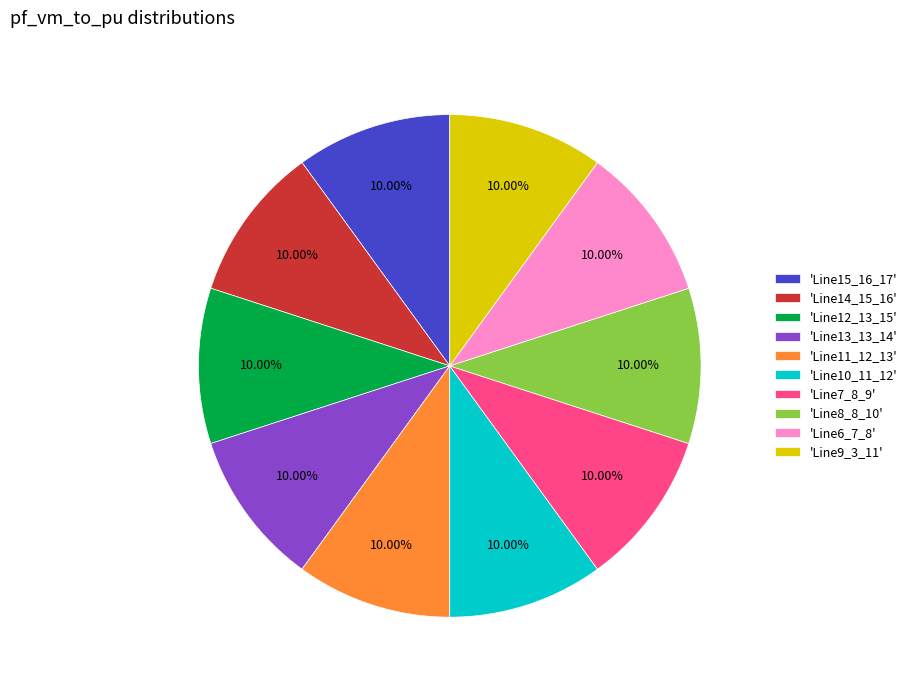

Combined, do 'Line12_13_15' and 'Line6_7_8' account for over 50%?

No